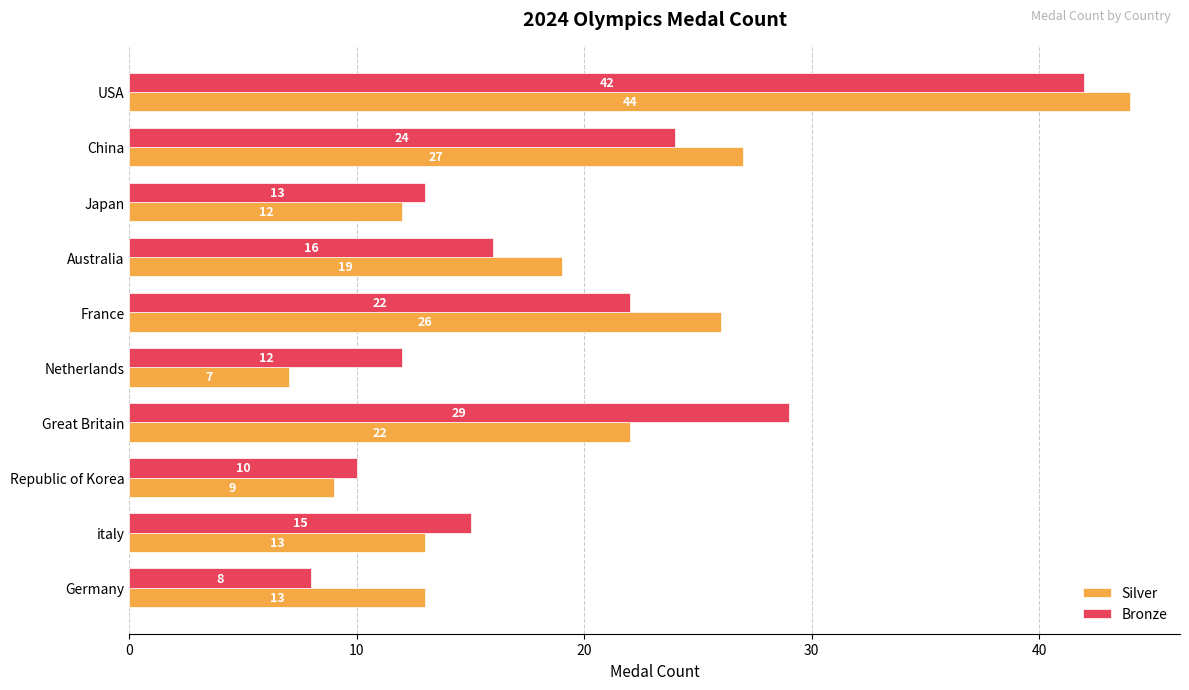

True or false: Bronze has a value of 8 at Germany.

True